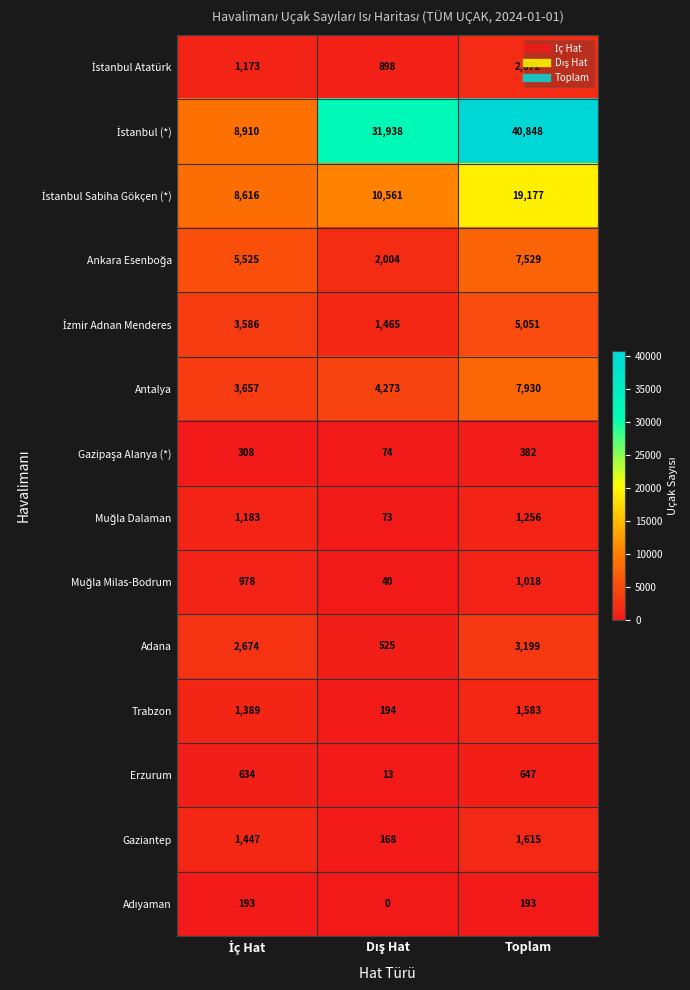

At which category is the sum across all series the highest?

Toplam